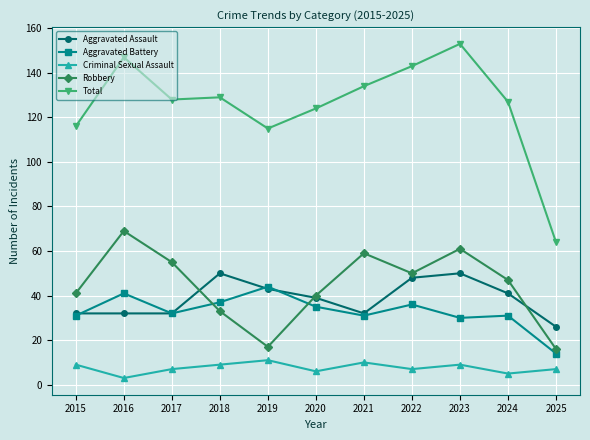

Rank the series at 2016 from highest to lowest value.

Total, Robbery, Aggravated Battery, Aggravated Assault, Criminal Sexual Assault